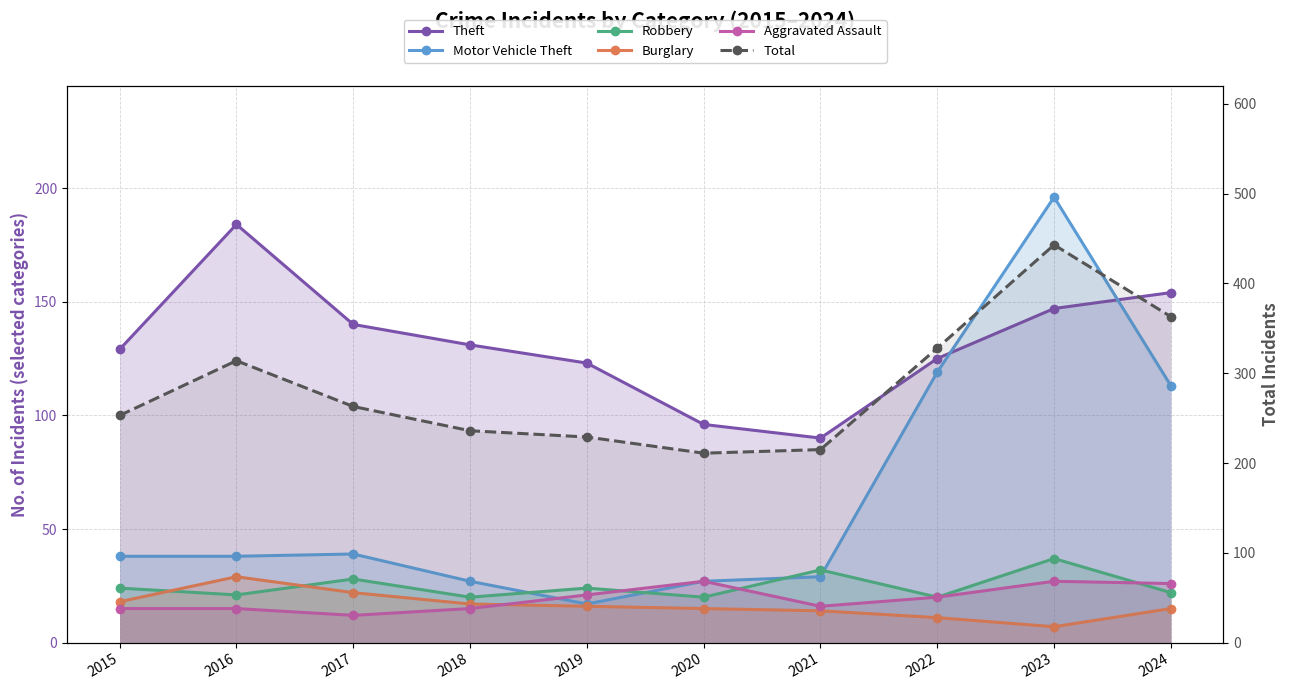

Which has a higher value, 2016 or 2024?

2016